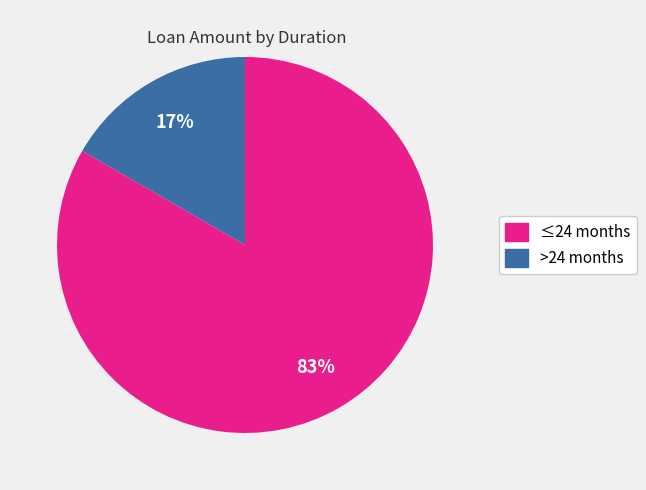

Is it true that >24 months is 83% of the pie?

True